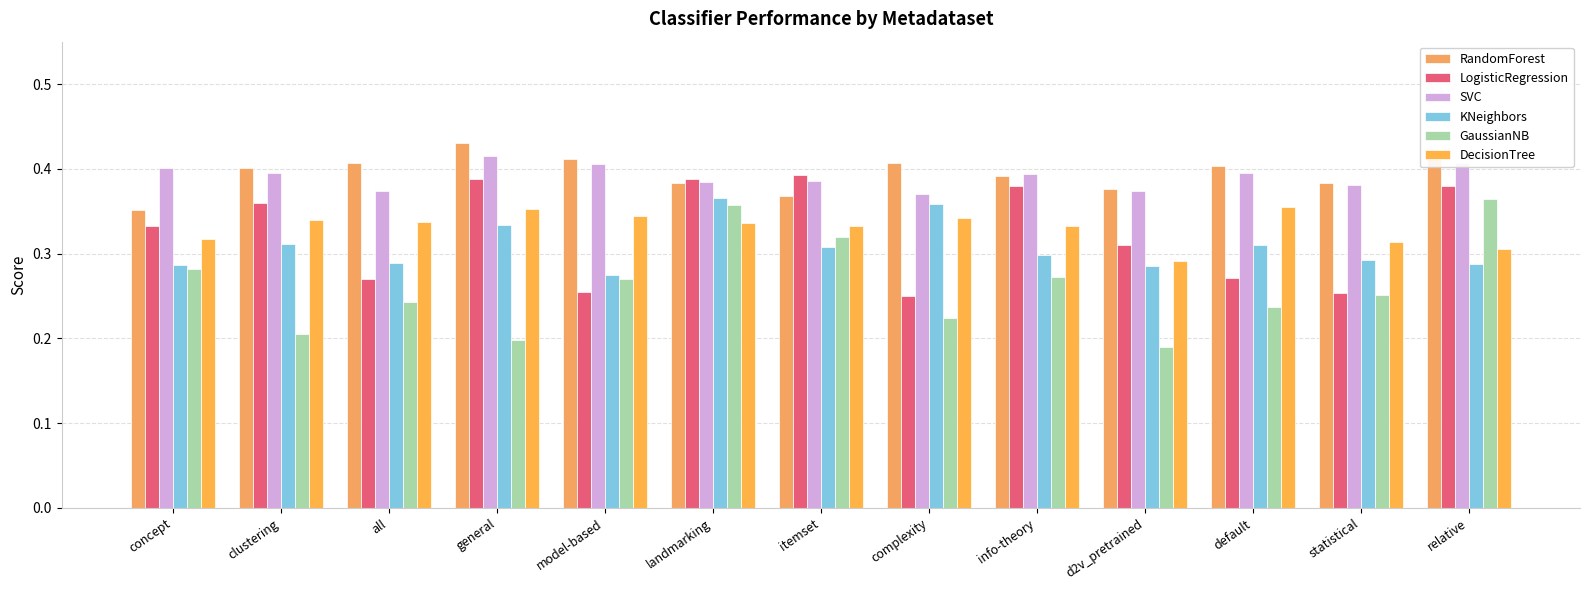

Which series changed the most between info-theory and statistical?

LogisticRegression